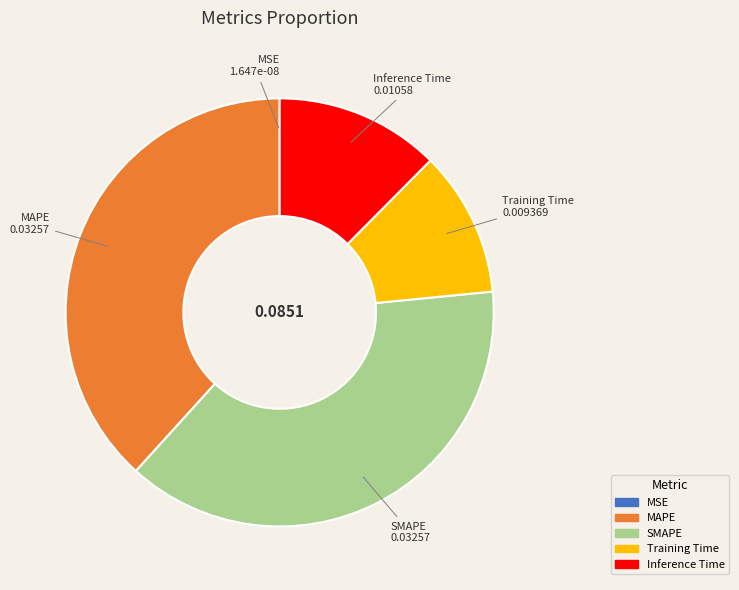

Which has a higher value, Inference Time or Training Time?

Inference Time